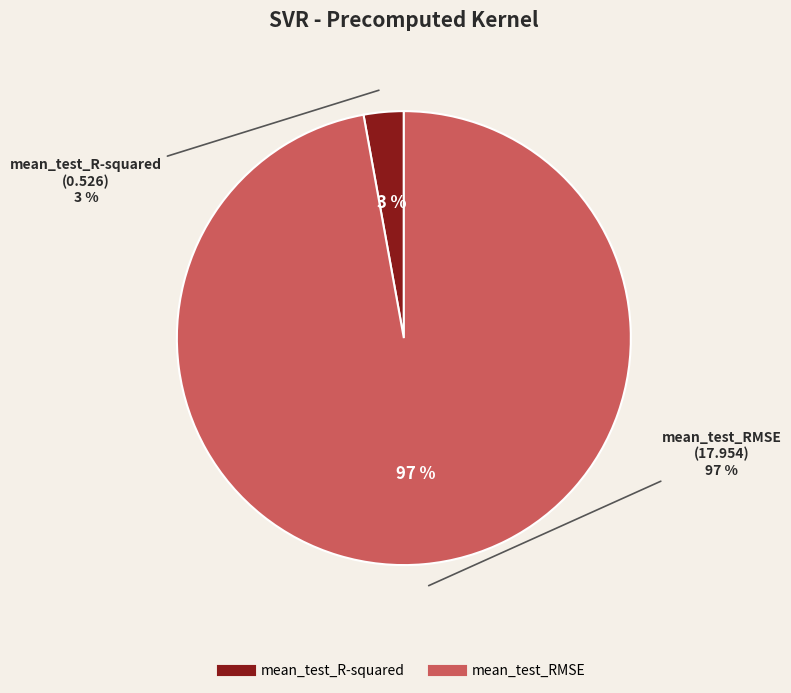

True or false: mean_test_RMSE accounts for 97% of the total.

True